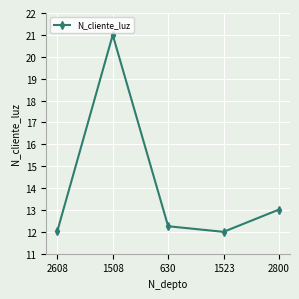

What is the average value?

14.1